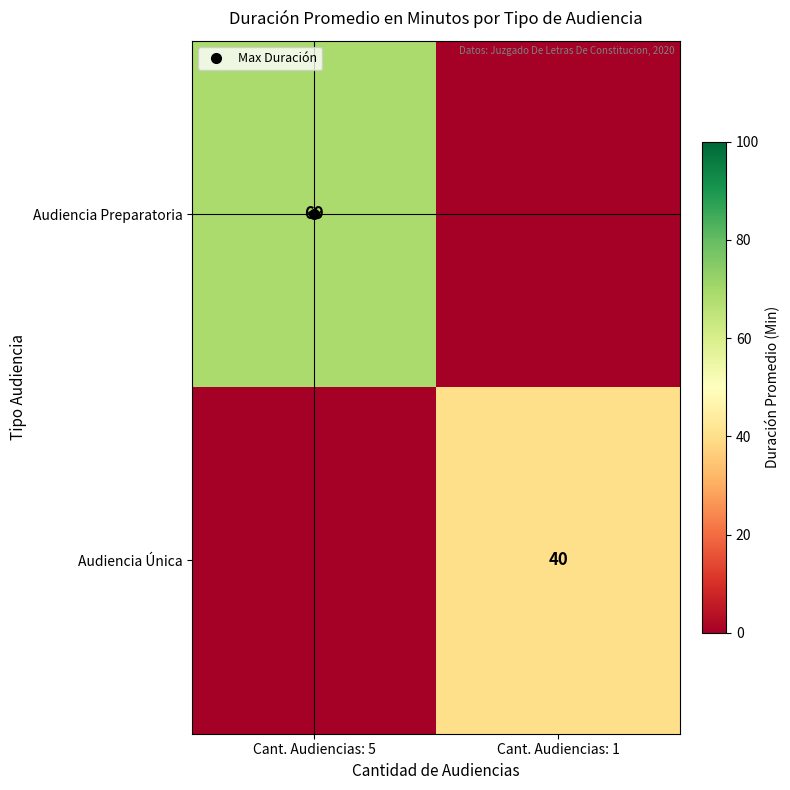

True or false: Audiencia Única has a value of 0 at Cant. Audiencias: 5.

True